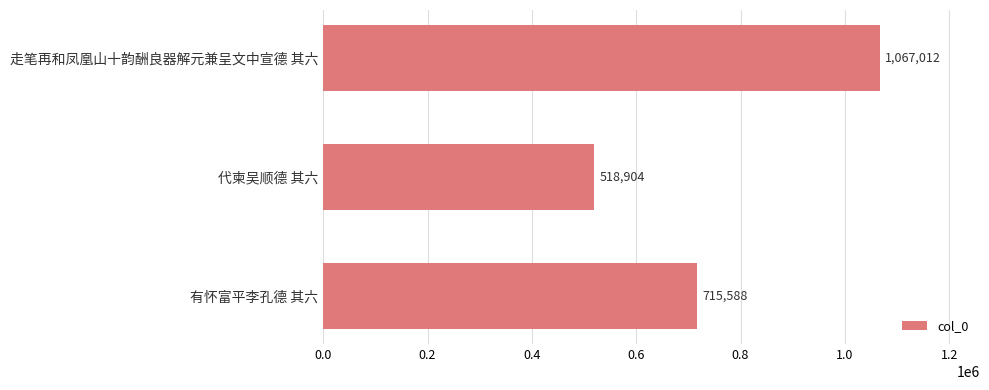

What is the value of the 1st bar from the top?

1067012